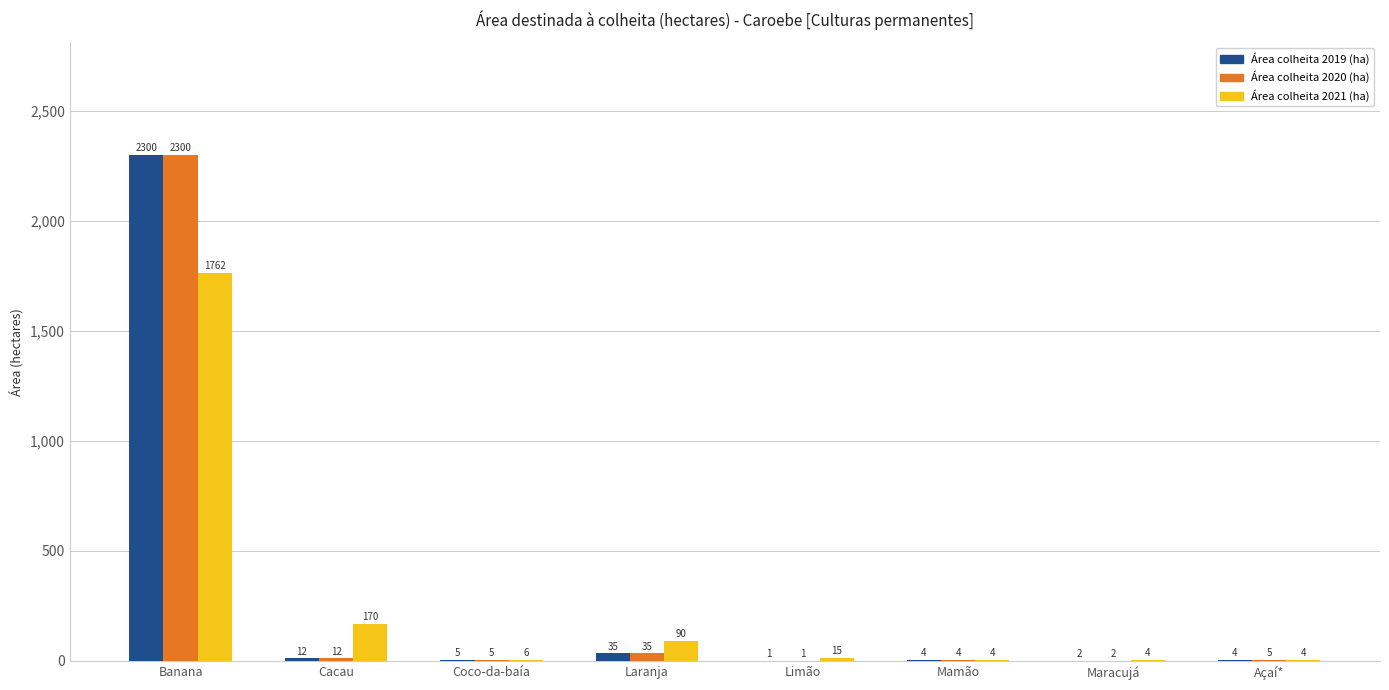

True or false: Área colheita 2021 (ha) has a value of 4 at Maracujá.

True